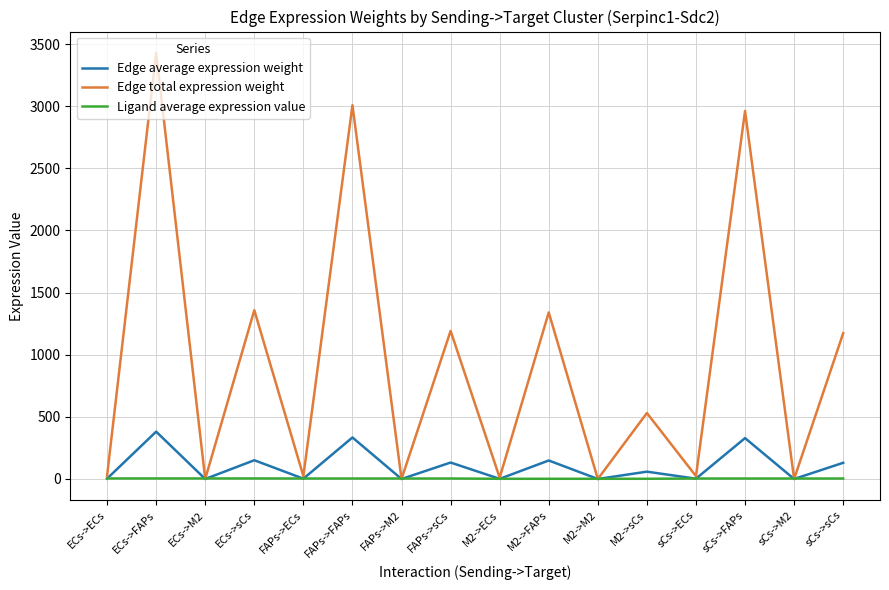

In Edge total expression weight, how many points are lower than both neighbors (excluding endpoints)?

7